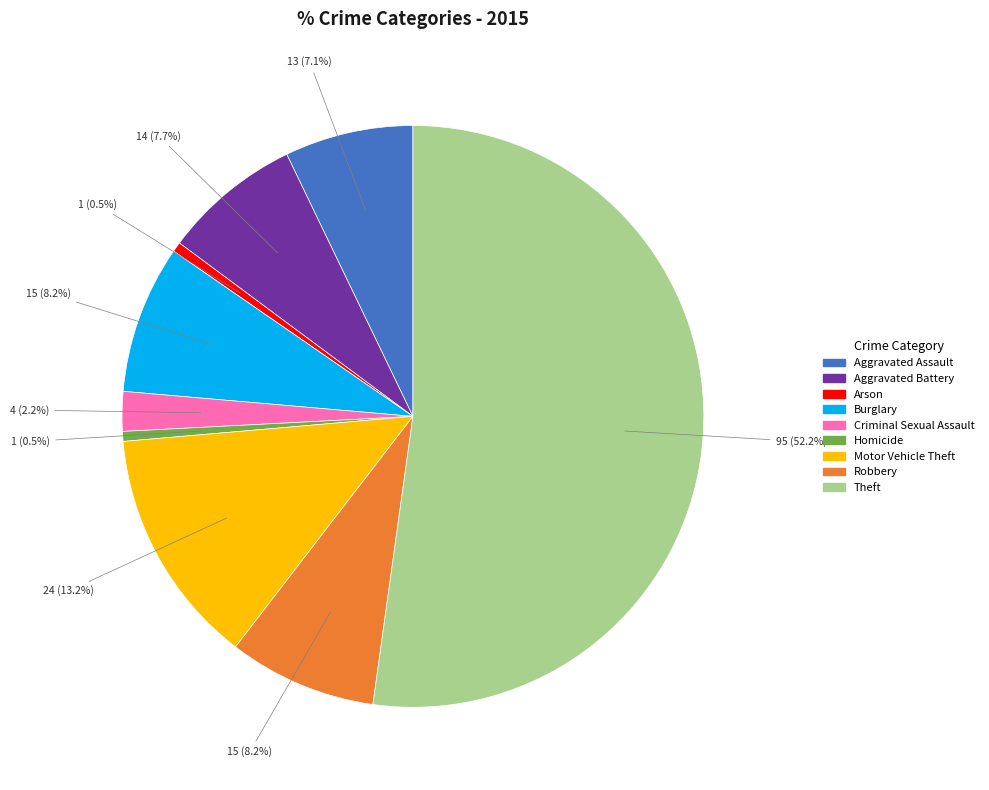

Does Theft account for over 50% of the chart?

Yes